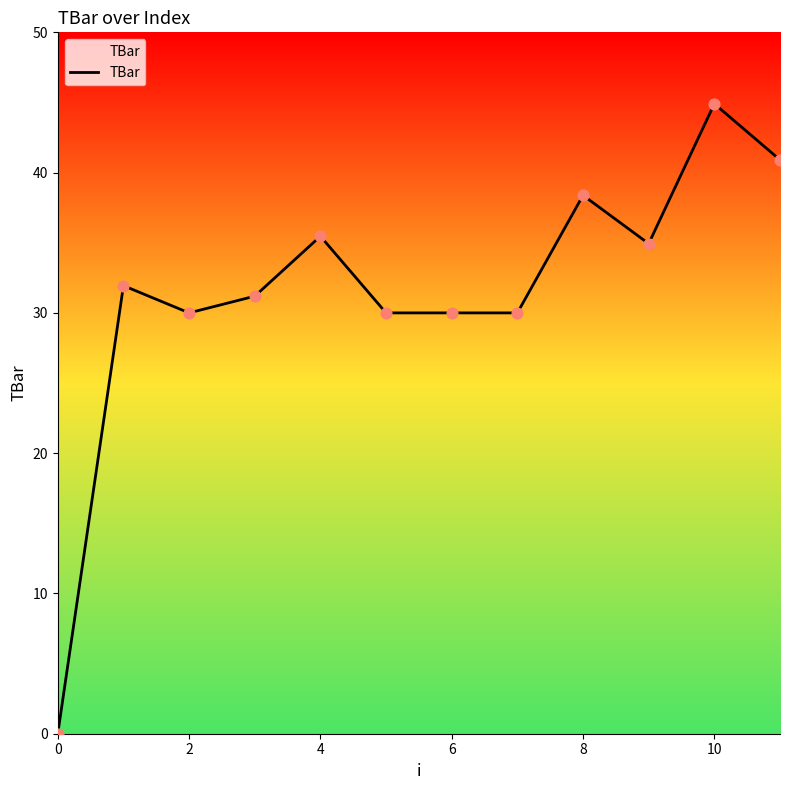

What is the difference between the maximum and minimum values?

44.9